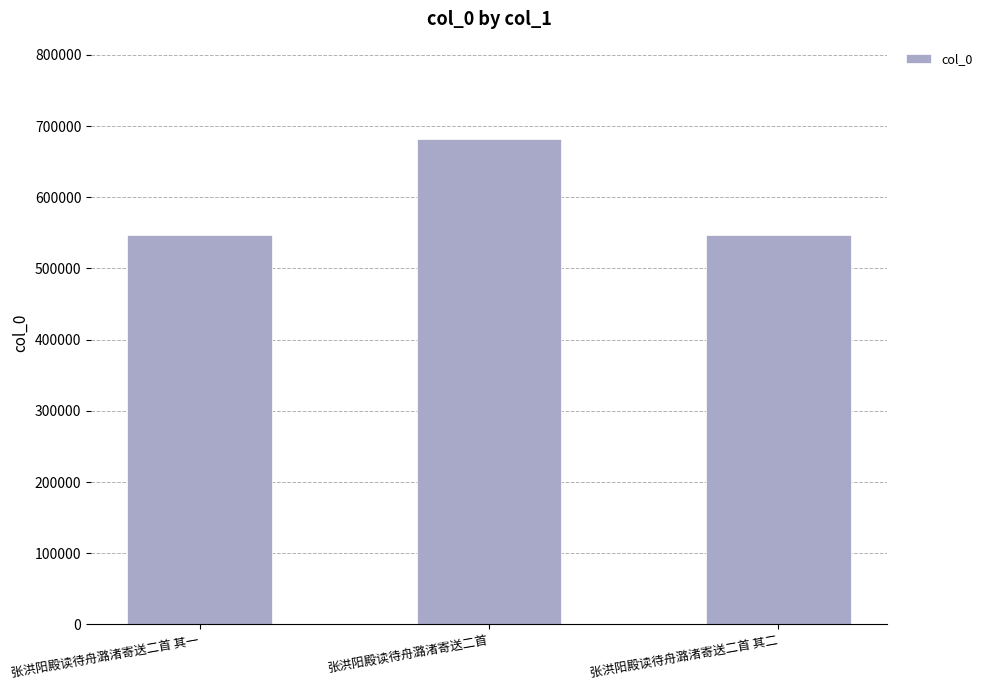

Which has a higher value, 张洪阳殿读待舟潞渚寄送二首 or 张洪阳殿读待舟潞渚寄送二首 其一?

张洪阳殿读待舟潞渚寄送二首